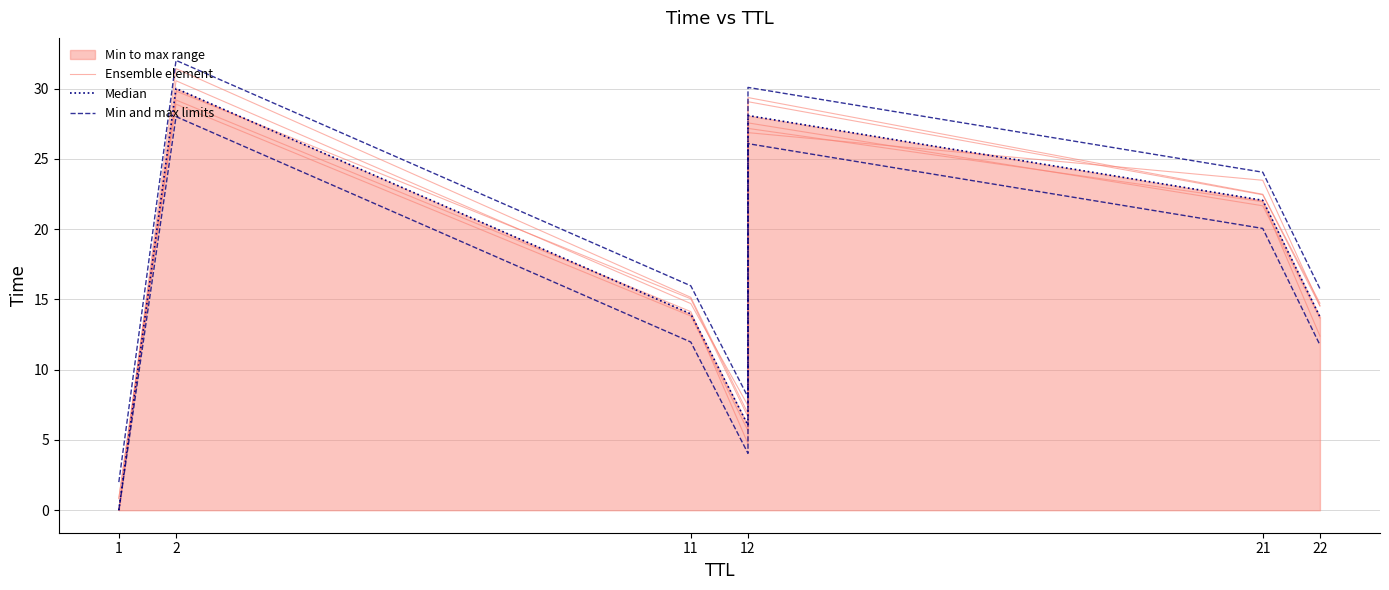

How many interior local peaks does the Min and max limits series have?

2